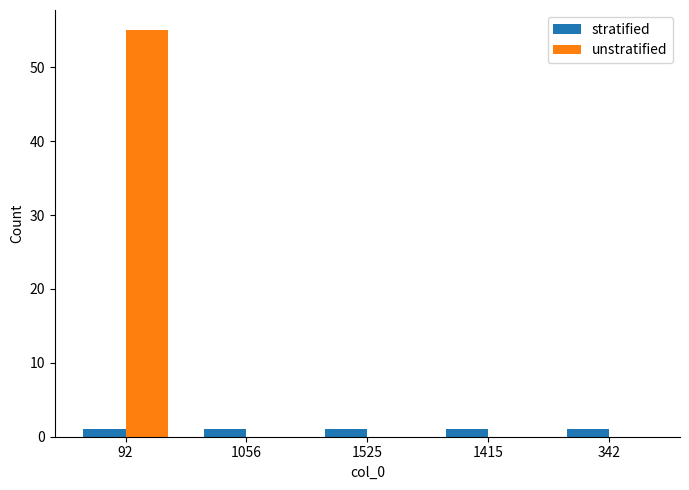

Between 92 and 342, which series saw the biggest shift?

unstratified